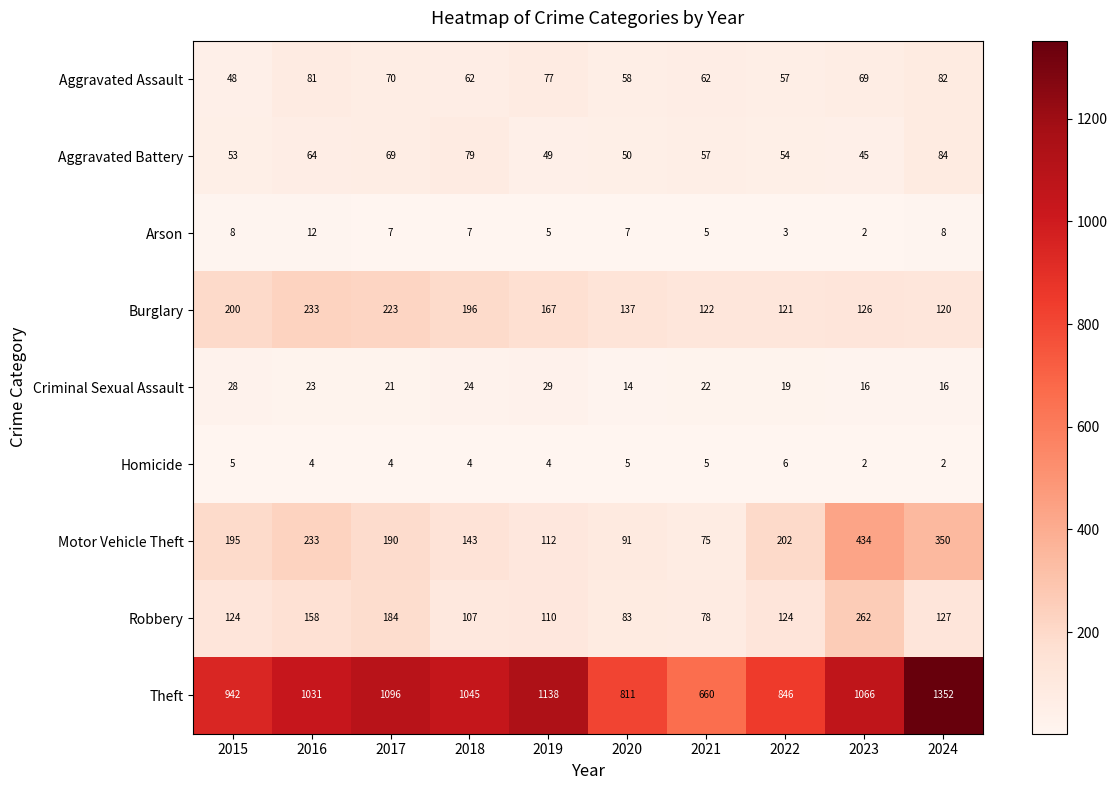

Count the number of data series in this chart.

9